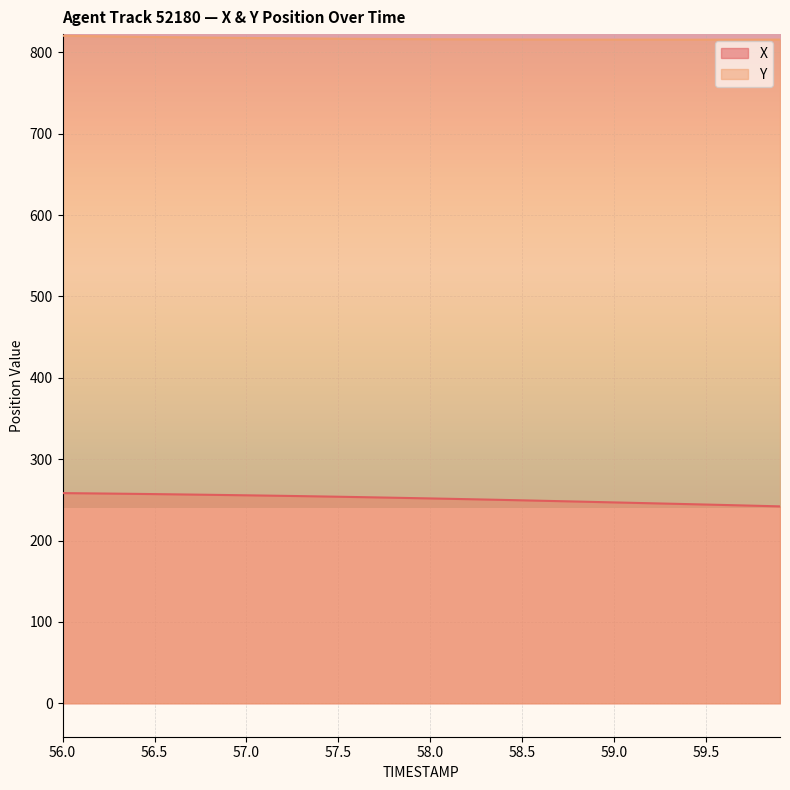

List the series in order of their peak value, lowest first.

X, Y